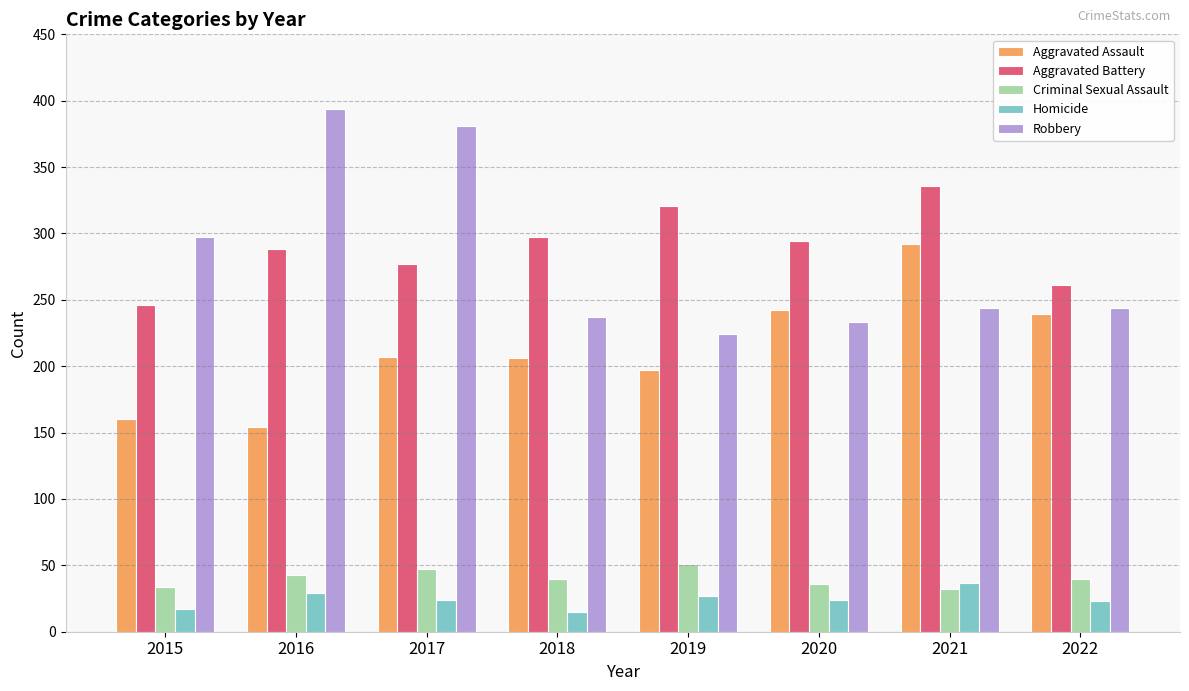

Count the number of data series in this chart.

5